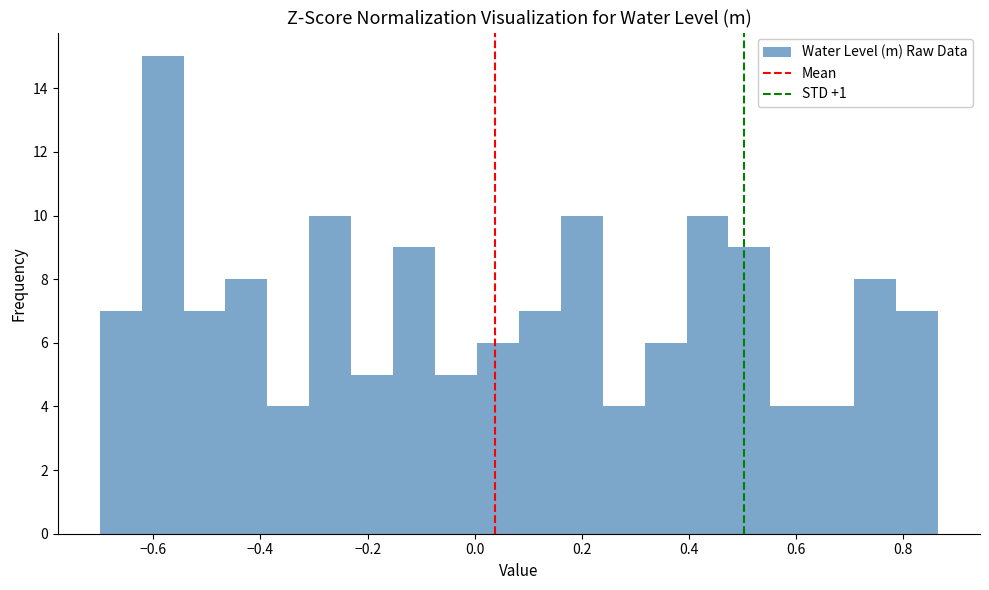

Read against the x-axis, roughly where is the centre of the tallest bar?

-0.58